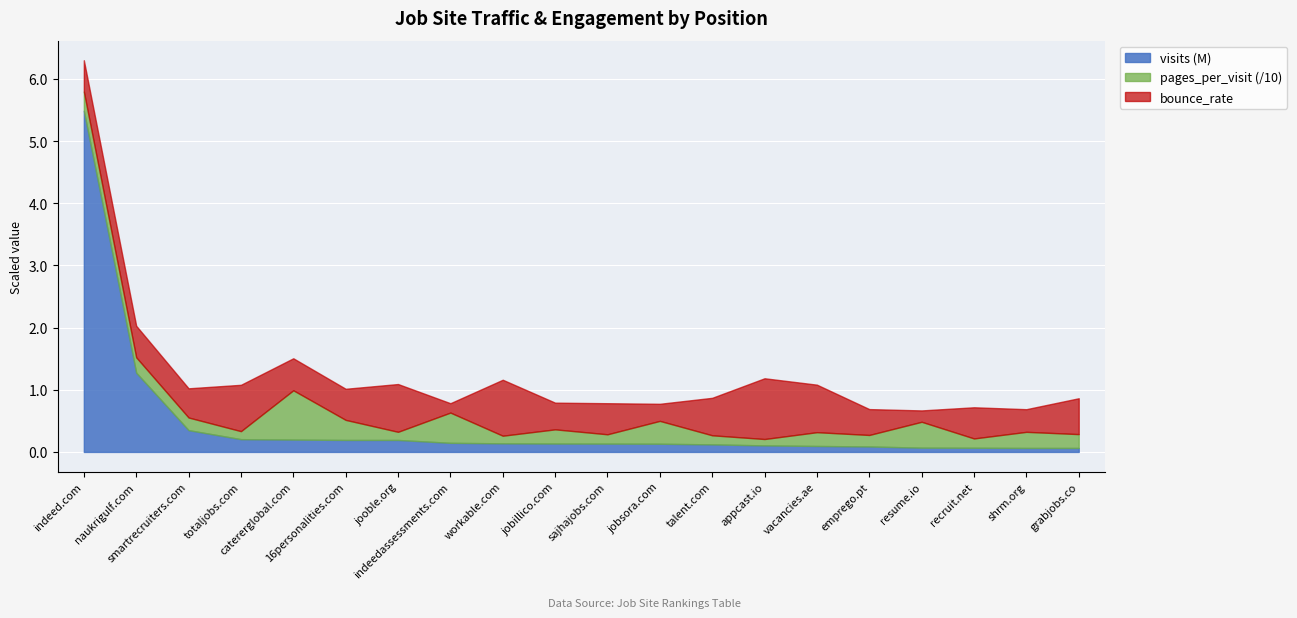

The value of visits at appcast.io is 21030.1. True or false?

False